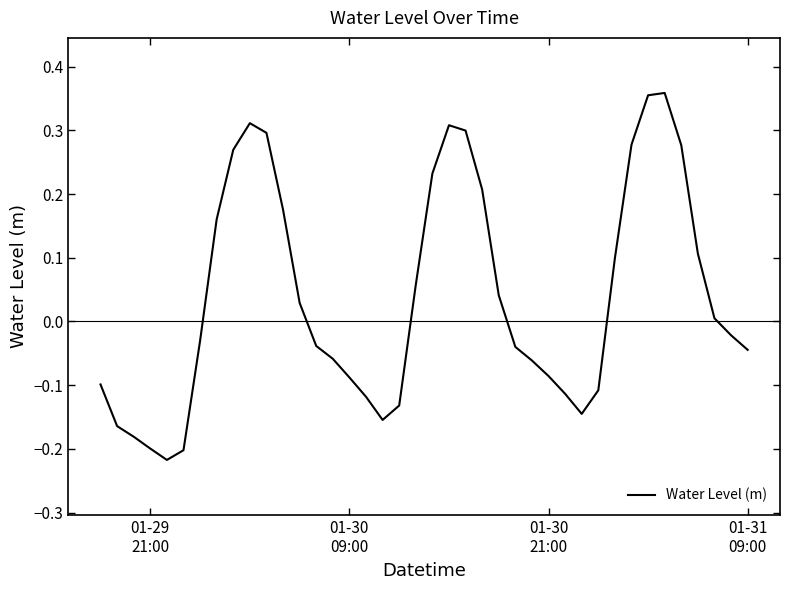

What is the difference between the maximum and minimum values?

0.6